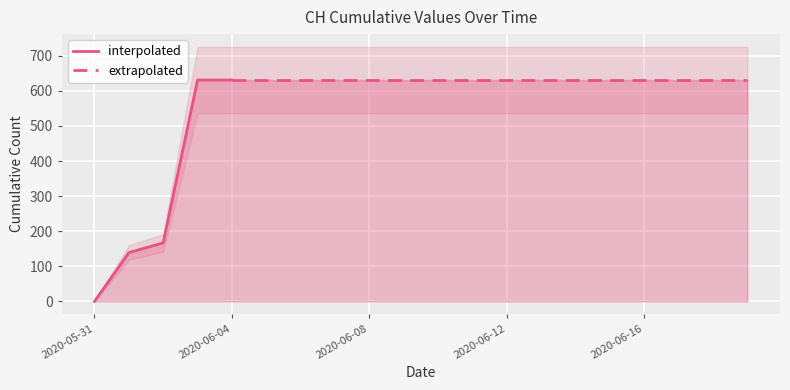

How many values are above zero?

19